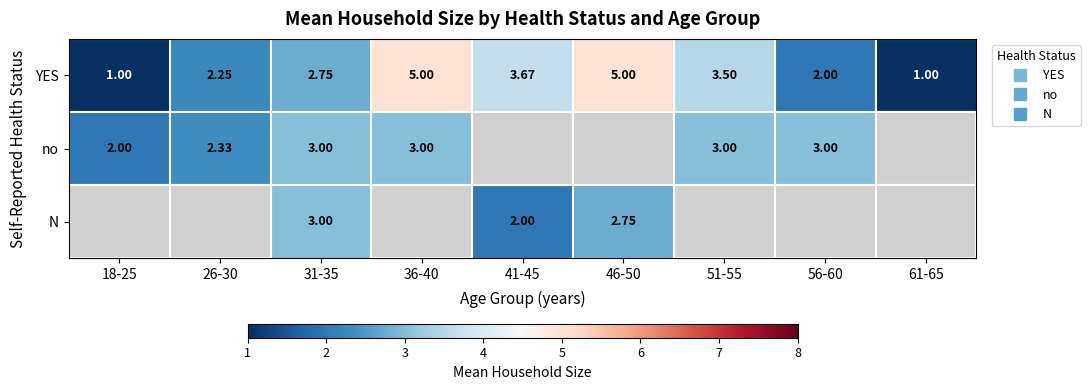

Between 31-35 and 61-65, which series saw the biggest shift?

YES